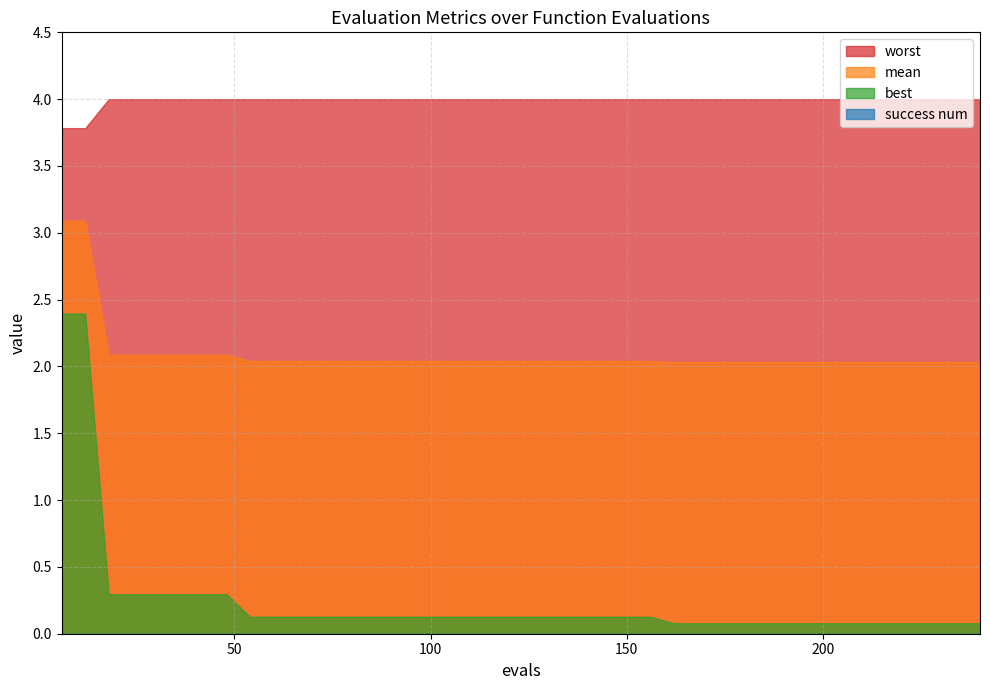

What is the difference between the maximum and second lowest values in the mean series?

1.1